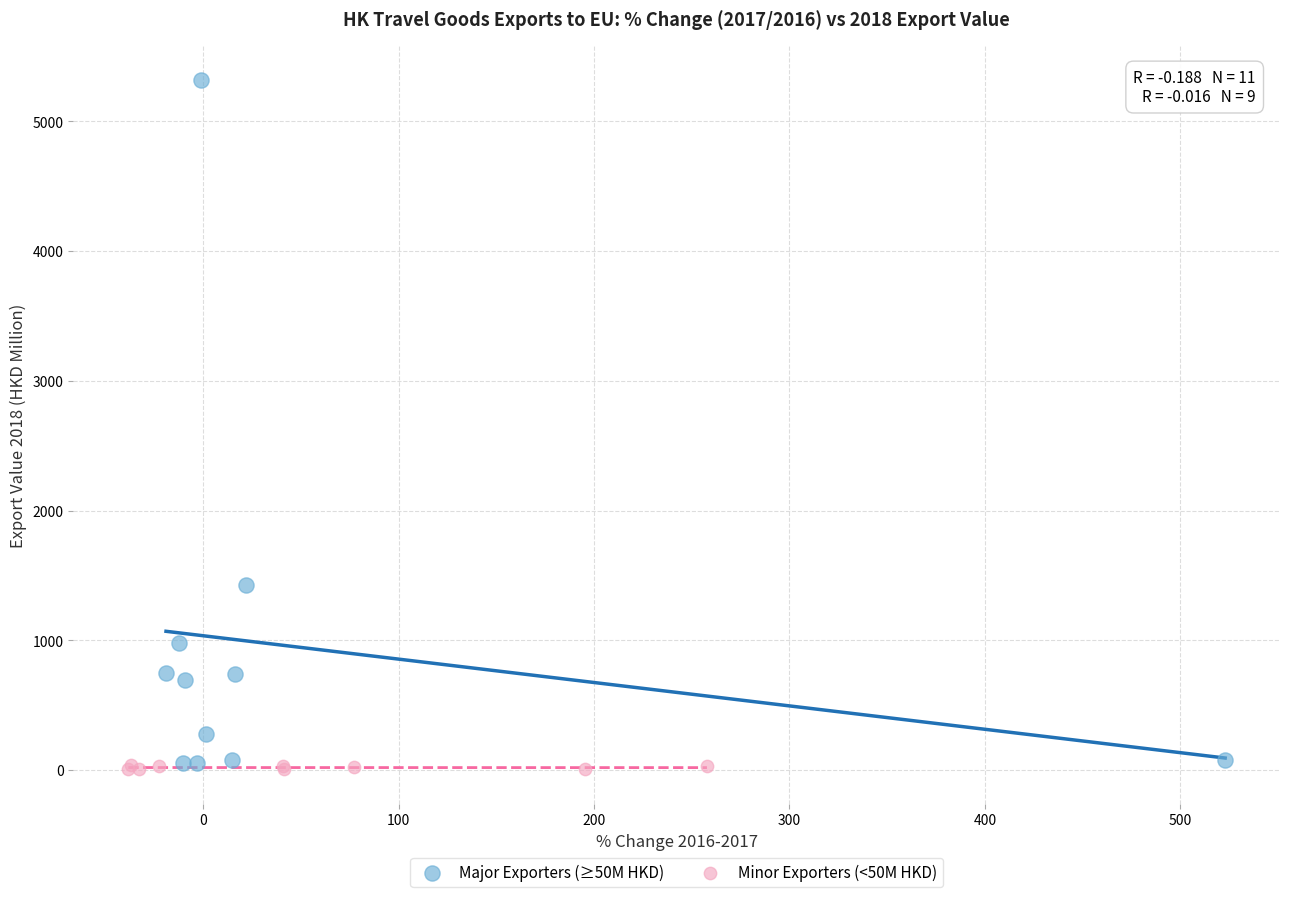

Which series has the widest spread of Y values?

Major Exporters (≥50M HKD)